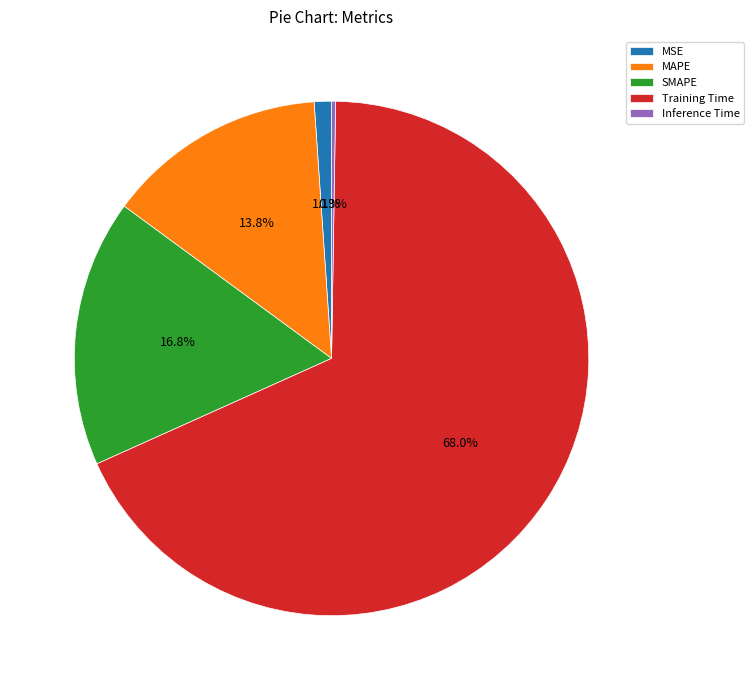

Between Training Time and MSE, which is larger?

Training Time